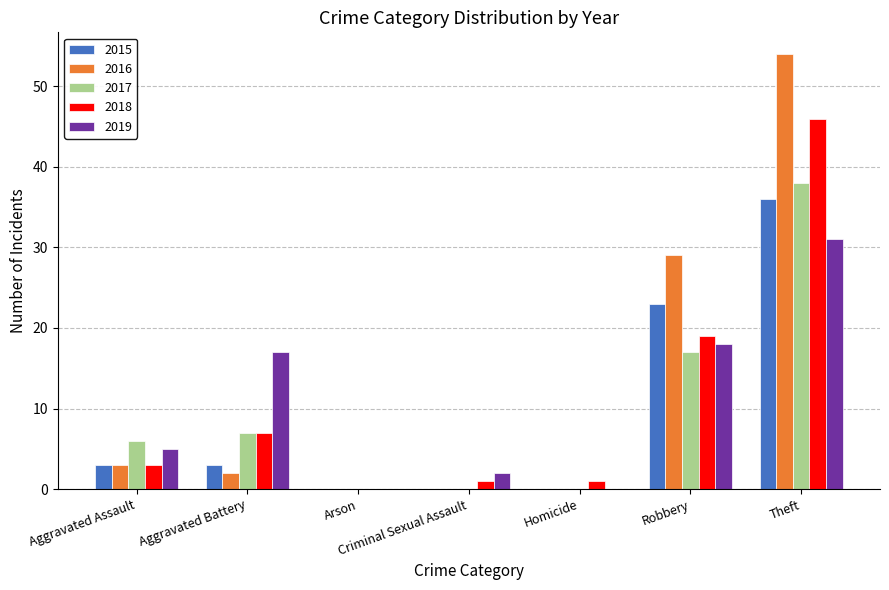

Reading right to left, what are all the values shown in this chart?

2015: 36	23	0	0	0	3	3
2016: 54	29	0	0	0	2	3
2017: 38	17	0	0	0	7	6
2018: 46	19	1	1	0	7	3
2019: 31	18	0	2	0	17	5